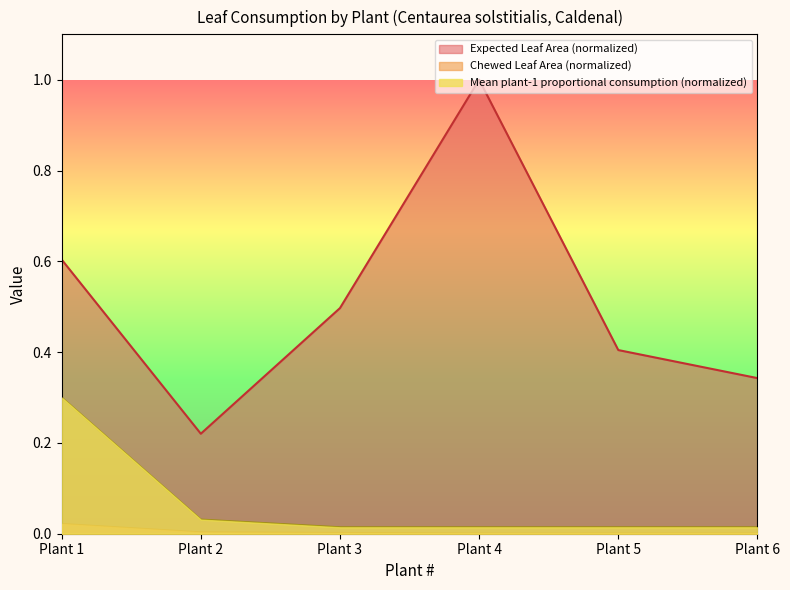

Does the chart have visible grid lines?

No